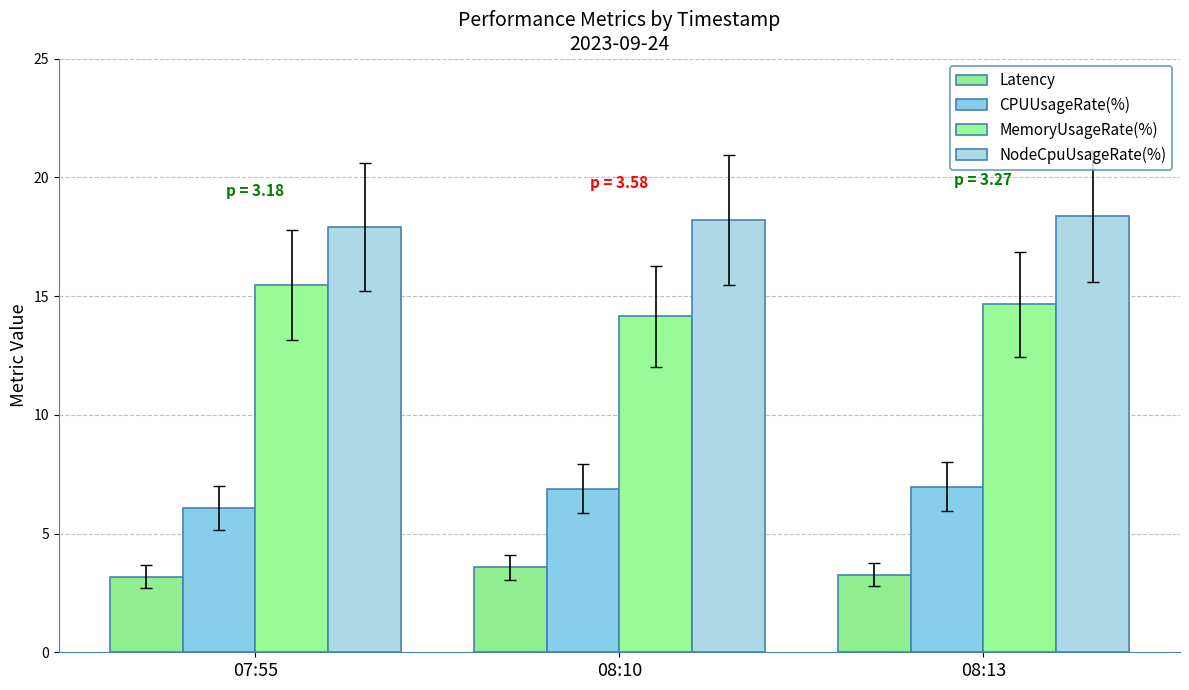

What position from the right is 07:55?

3